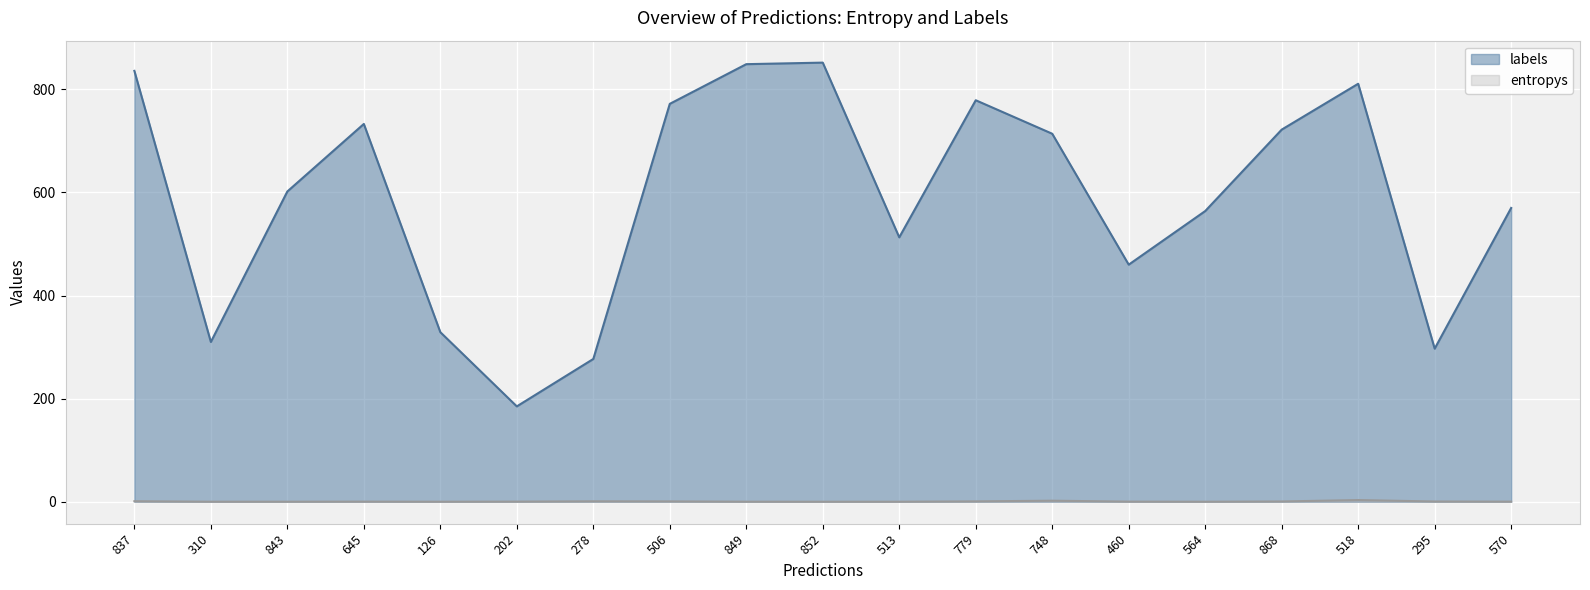

Is it true that entropys equals 0.0 at 564?

False